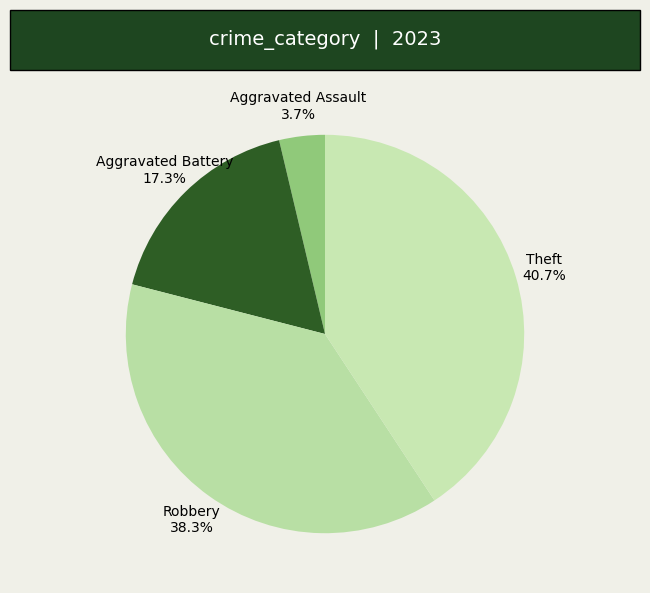

Count the number of slices in the pie.

4